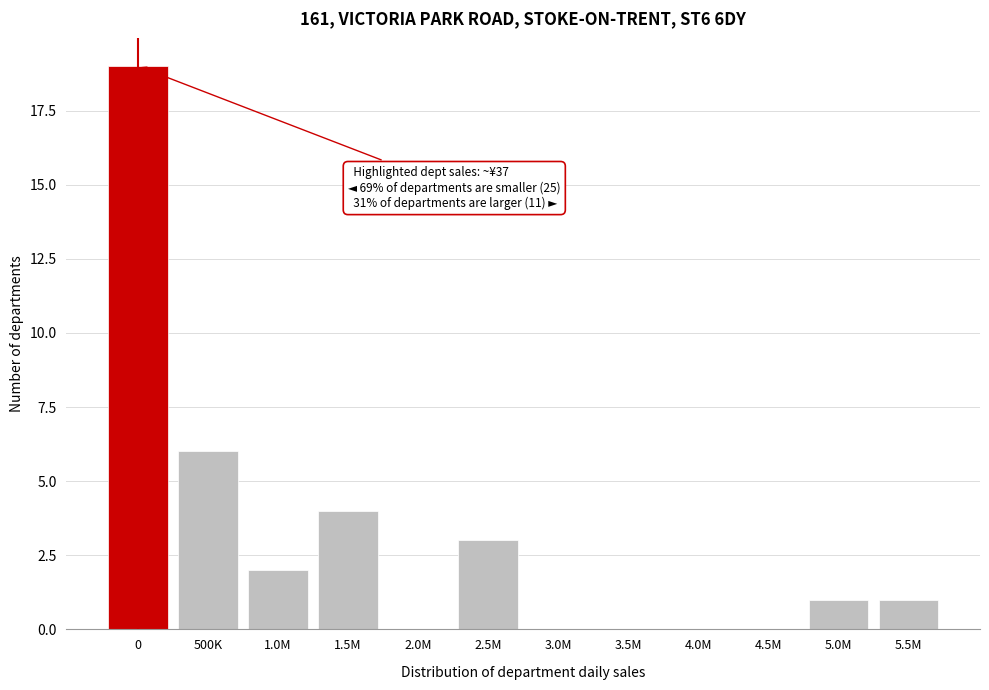

Reading right to left, transcribe all the data shown in this chart.

5.5M=1	5.0M=1	4.5M=0	4.0M=0	3.5M=0	3.0M=0	2.5M=3	2.0M=0	1.5M=4	1.0M=2	500K=6	0=19